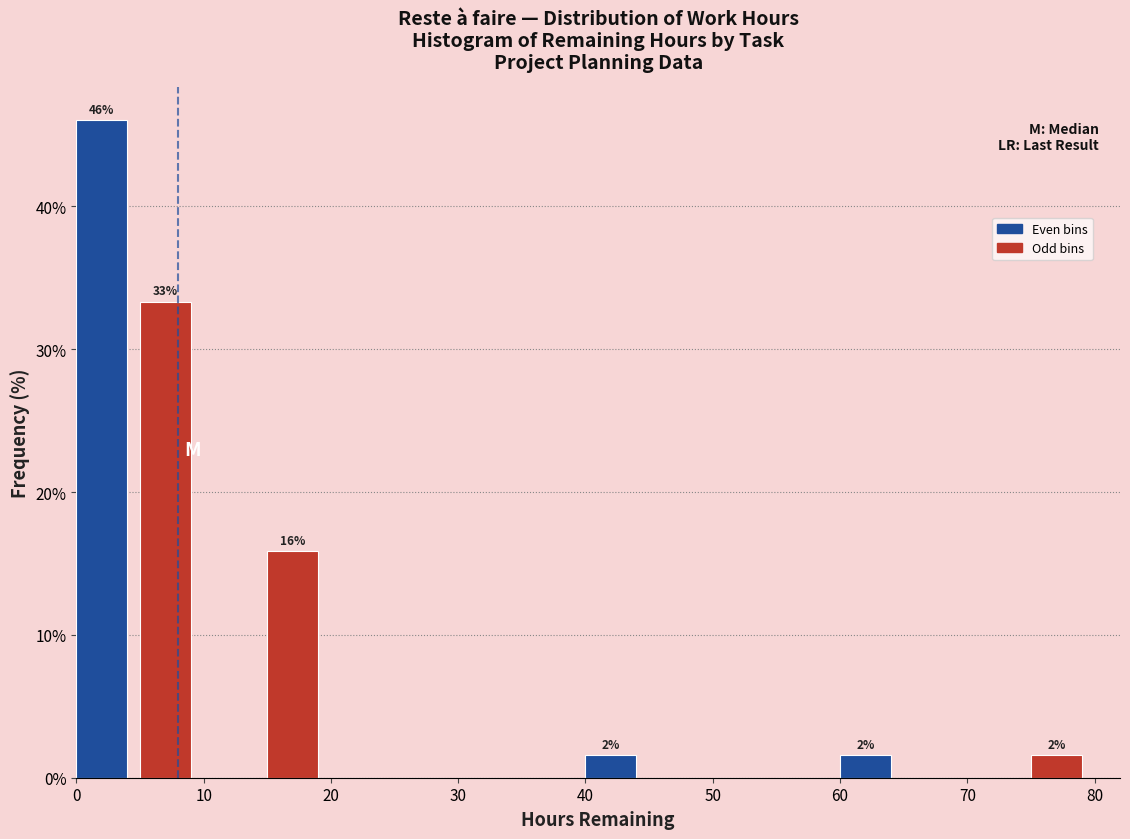

Which range on the x-axis has the tallest bar?

0 to 5